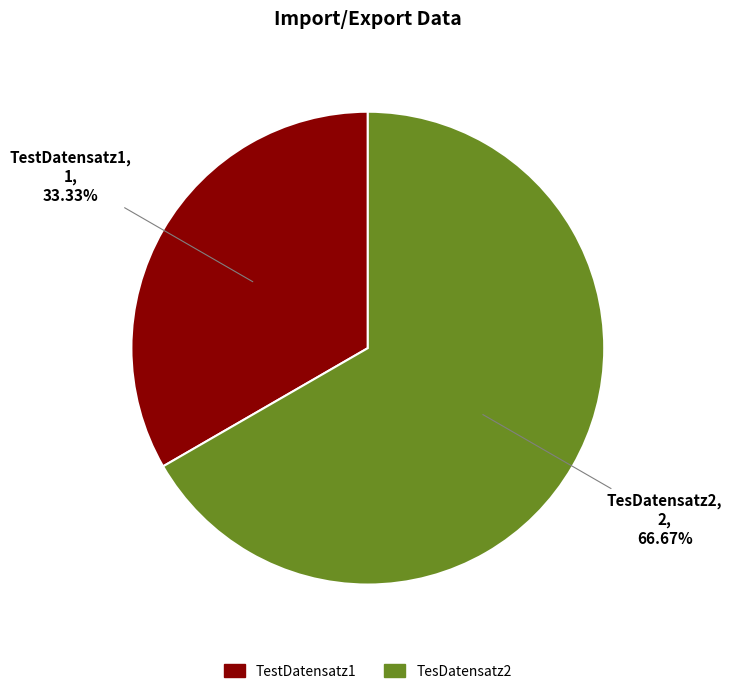

How many slices are in this pie chart?

2